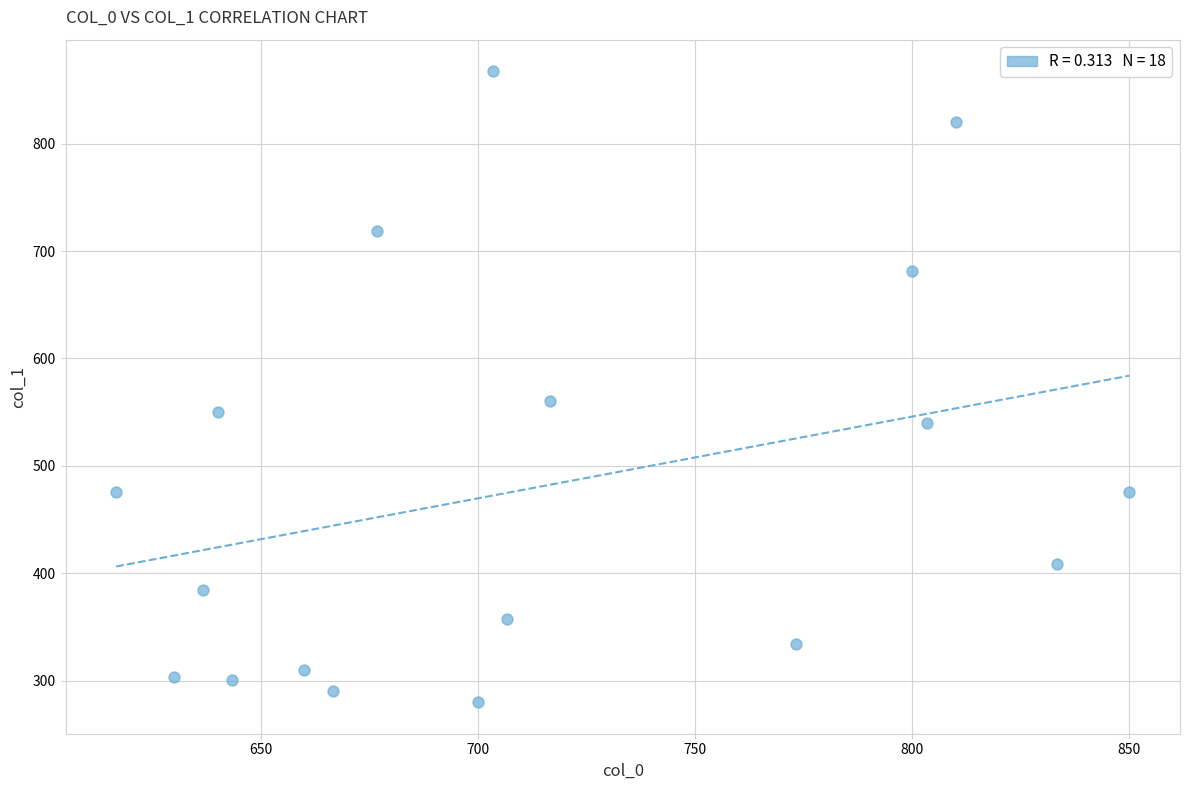

What is the range of X values (max minus min)?

233.3